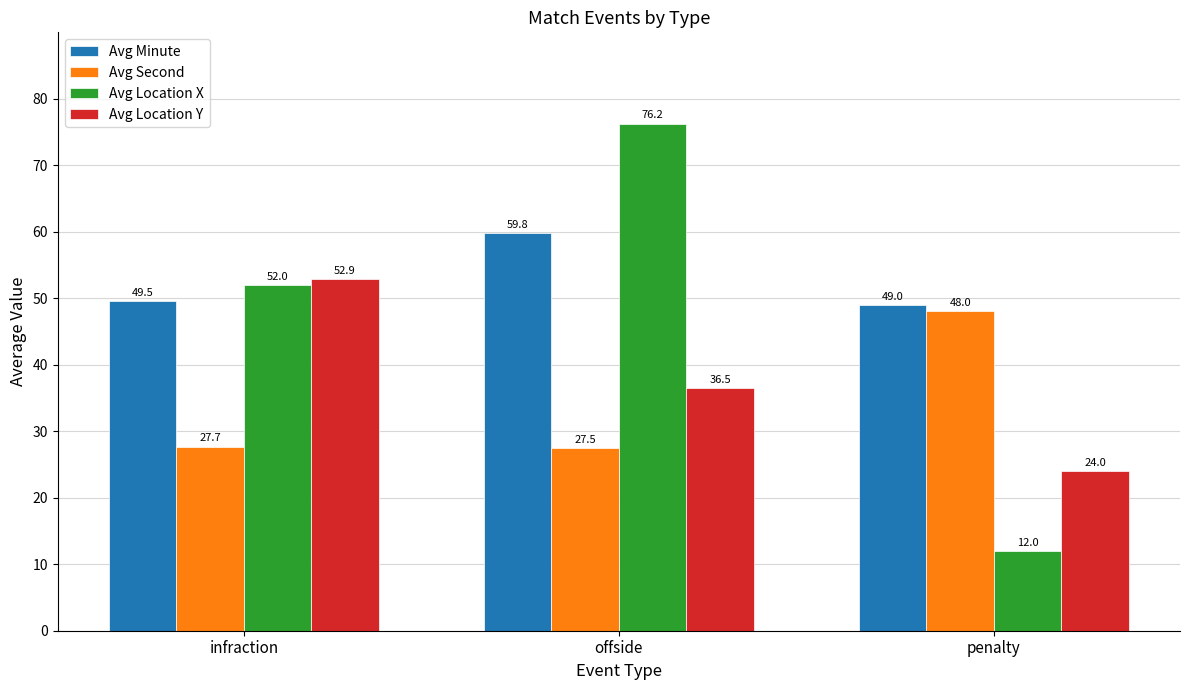

Which series has the largest range (max minus min)?

Avg Location X